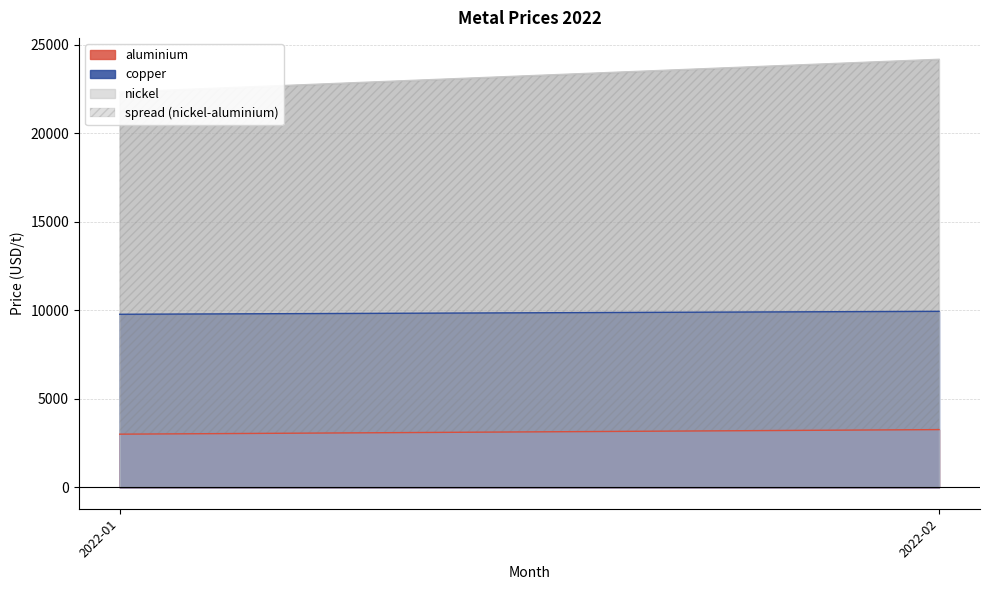

True or false: aluminium and copper cross at least once.

False